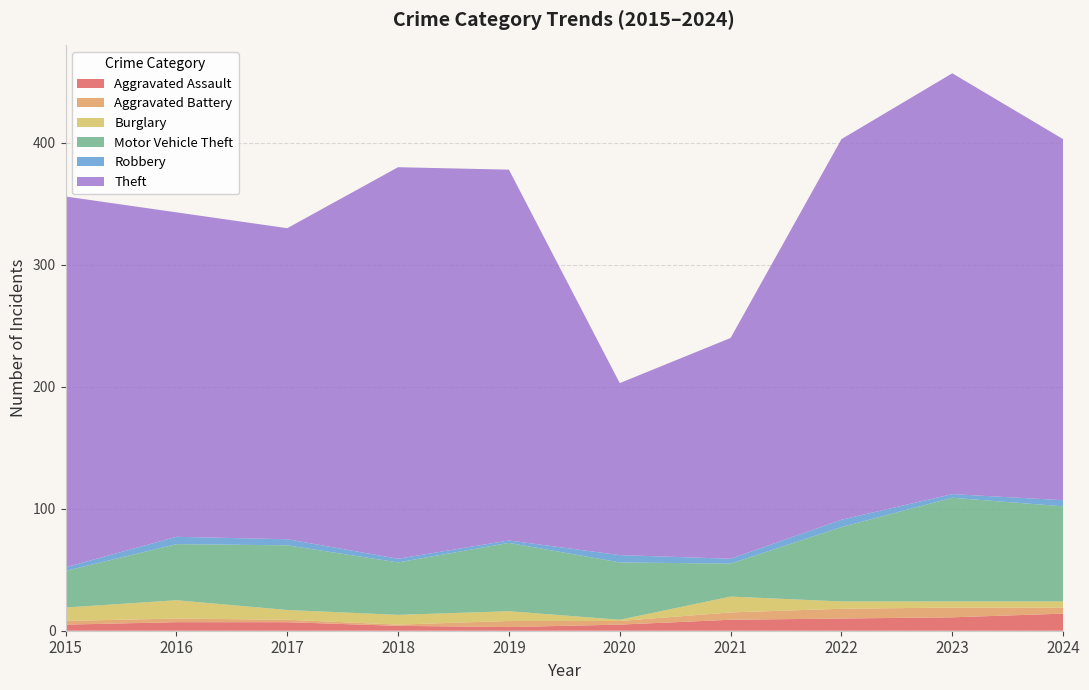

Reading left to right, extract all data points from this chart.

Aggravated Assault: 5	7	7	4	3	5	9	10	11	14
Aggravated Battery: 3	3	2	1	5	3	6	8	8	5
Burglary: 11	15	8	8	8	1	13	6	5	5
Motor Vehicle Theft: 30	46	53	43	56	47	27	61	85	78
Robbery: 3	6	5	3	2	6	4	6	3	5
Theft: 304	266	255	321	304	141	181	312	345	296